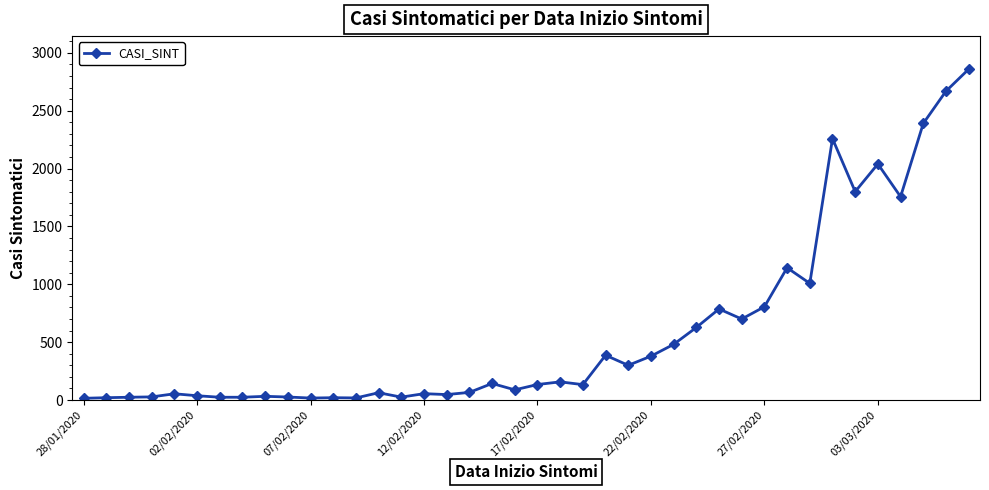

What is the difference between the maximum and minimum values?

2844